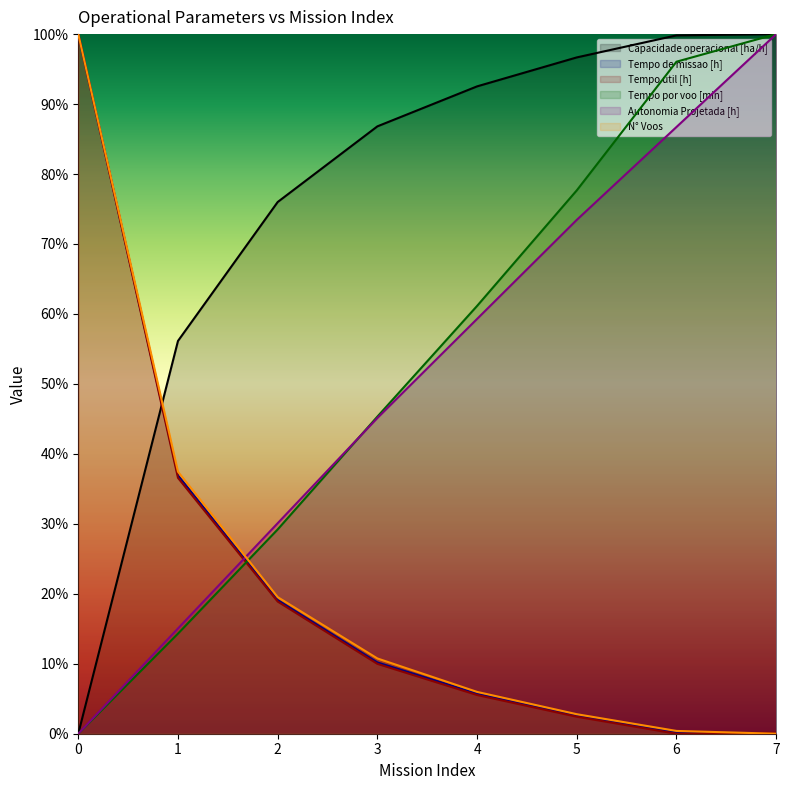

At 1, list the series in order from largest to smallest.

Capacidade operacional [ha/h], N° Voos, Tempo de missao [h], Tempo util [h], Autonomia Projetada [h], Tempo por voo [min]